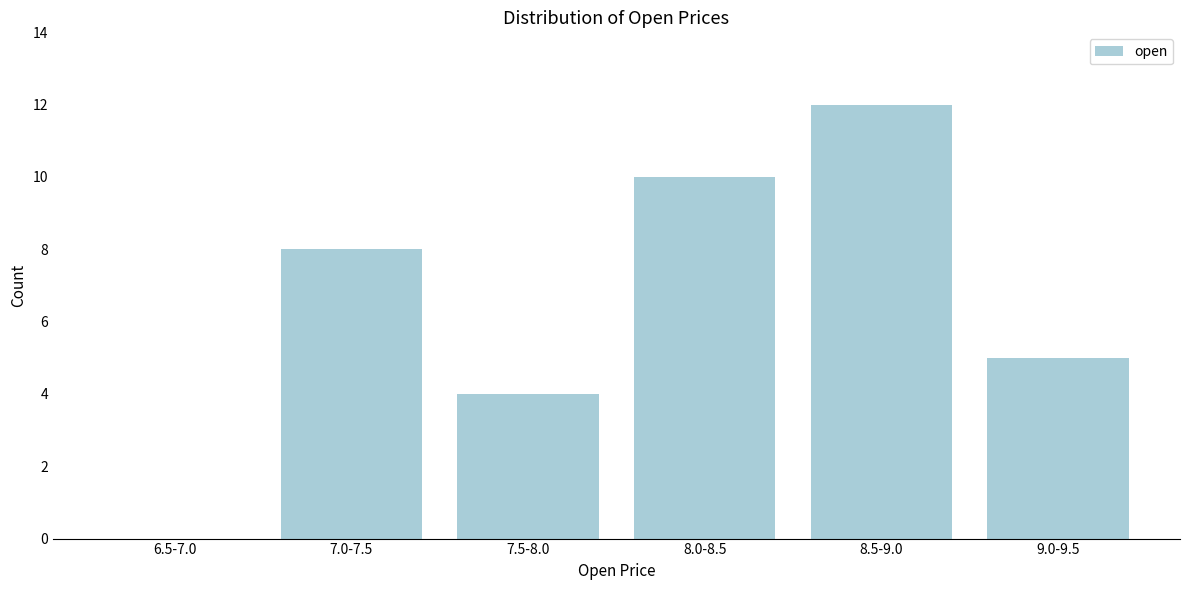

Reading left to right, what are all the values shown in this chart?

6.5-7.0=0	7.0-7.5=8	7.5-8.0=4	8.0-8.5=10	8.5-9.0=12	9.0-9.5=5